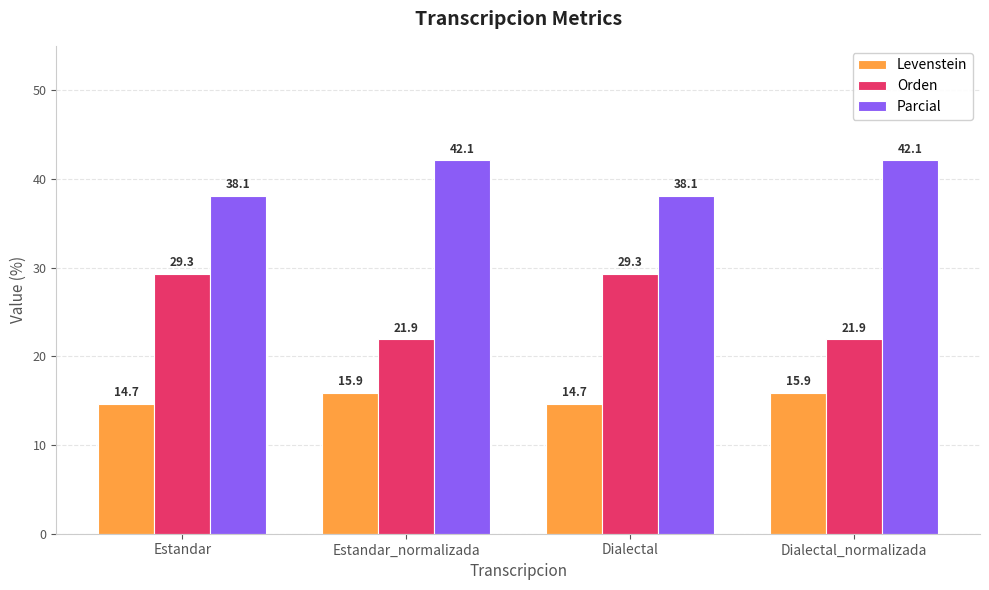

What are all the series names shown in the legend?

Levenstein, Orden, Parcial